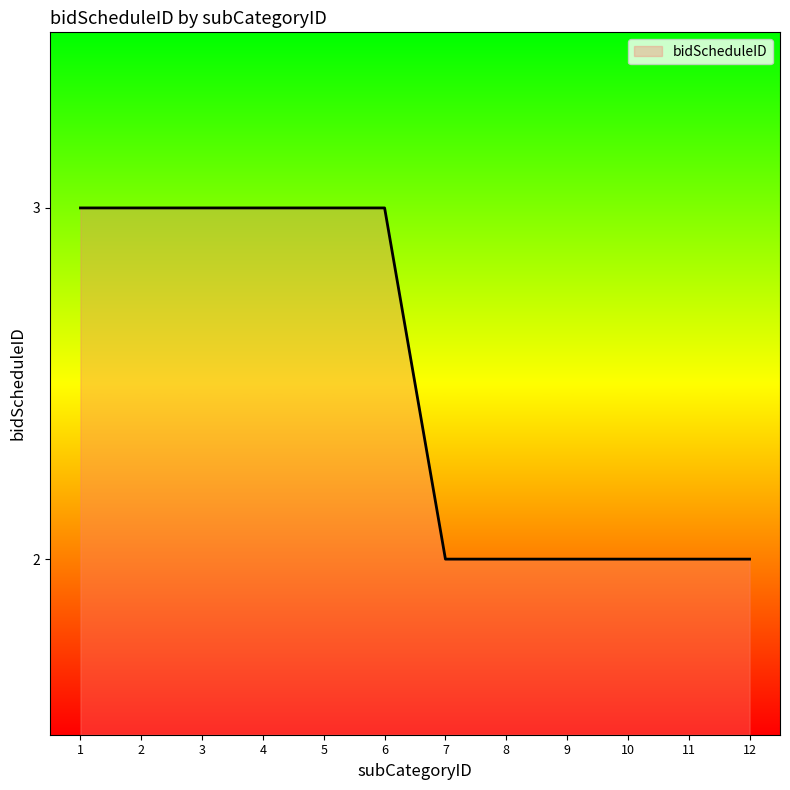

Reading right to left, list all the values displayed in this chart.

12=2	11=2	10=2	9=2	8=2	7=2	6=3	5=3	4=3	3=3	2=3	1=3